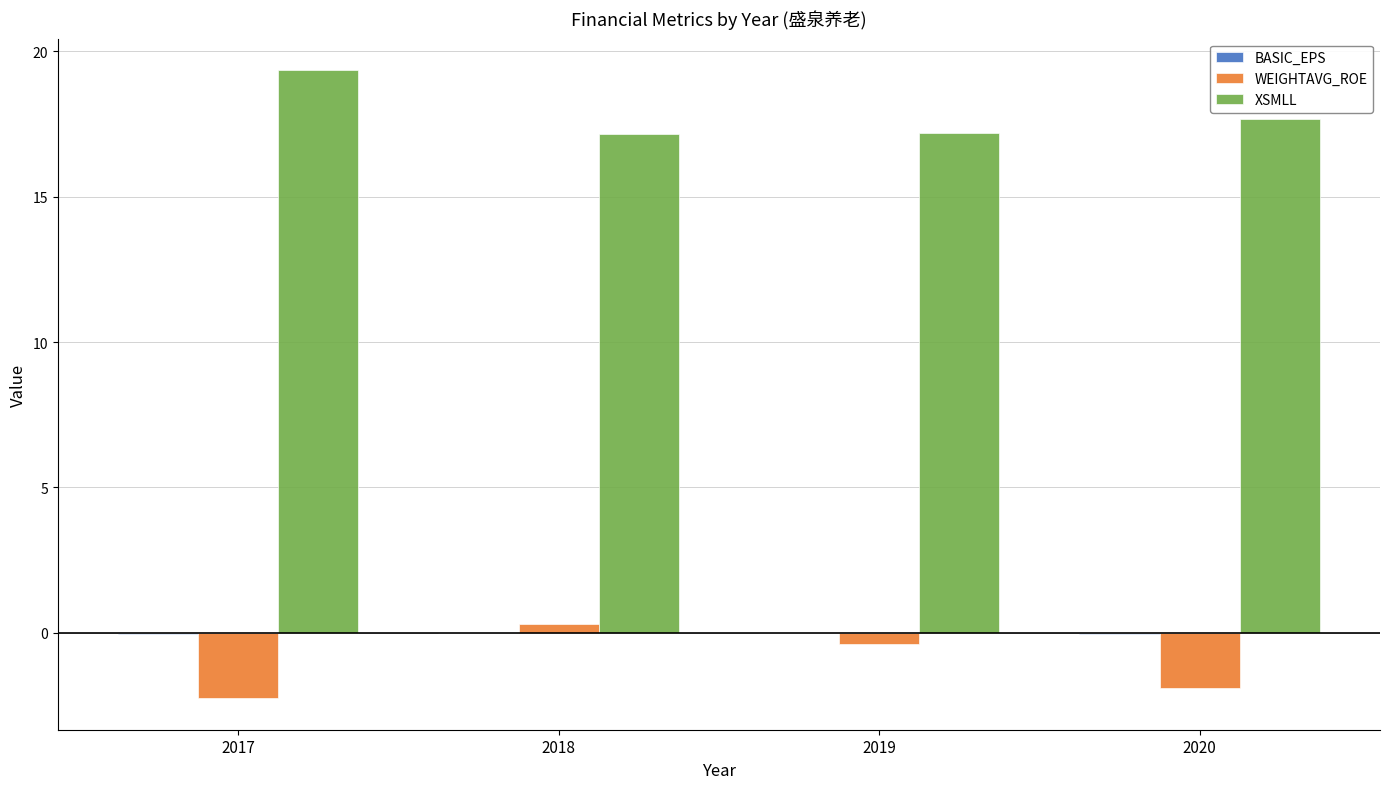

Are the bars horizontal?

No